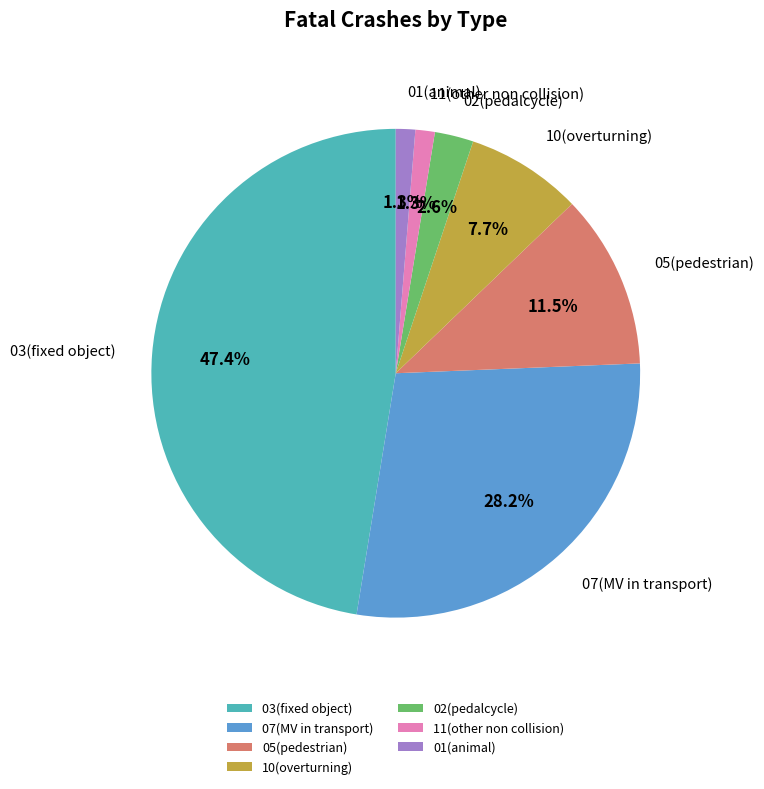

What is the ratio of the value at 02(pedalcycle) to the value at 01(animal)?

2.0